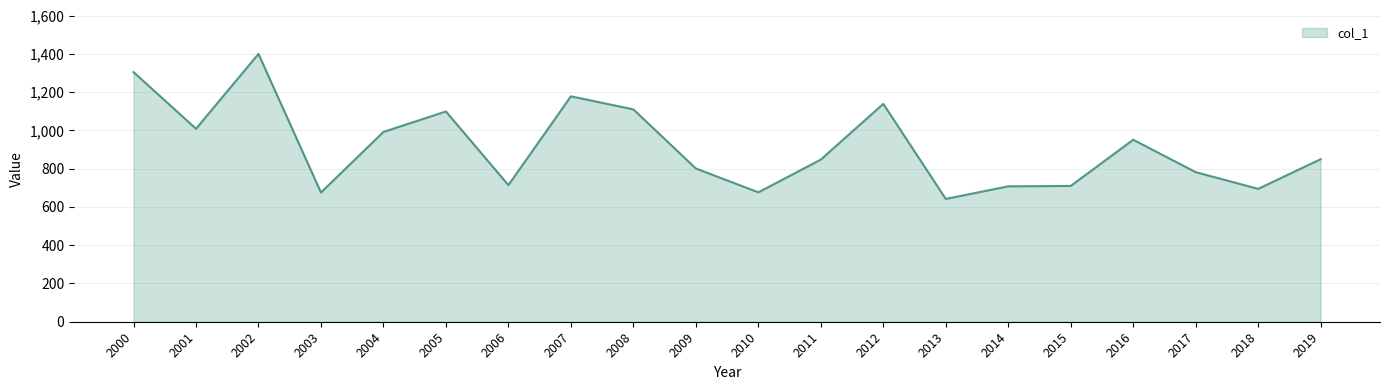

Which has a higher value, 2007 or 2000?

2000